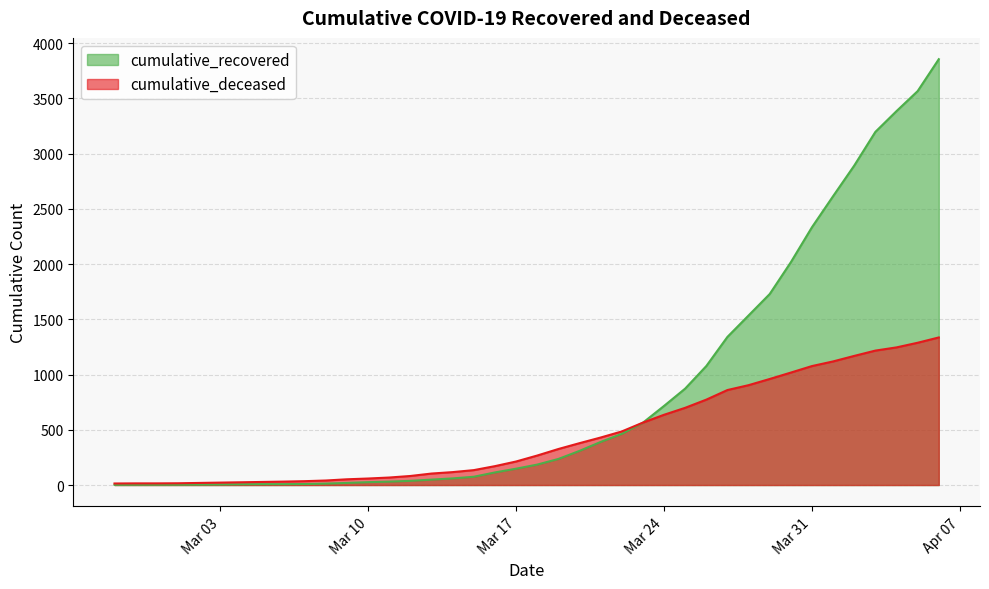

What is the label of the 23rd point from the left?

2020-03-20